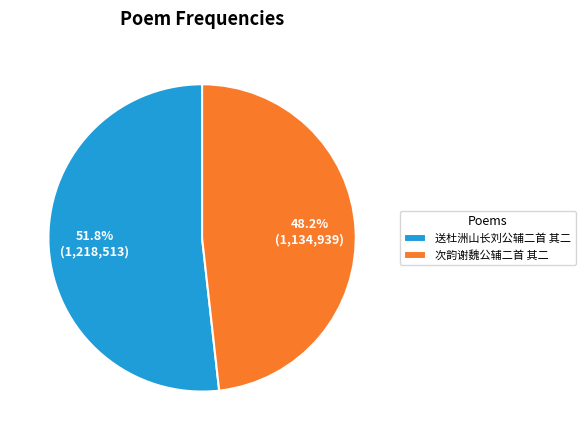

Which has a higher value, 次韵谢魏公辅二首 其二 or 送杜洲山长刘公辅二首 其二?

送杜洲山长刘公辅二首 其二